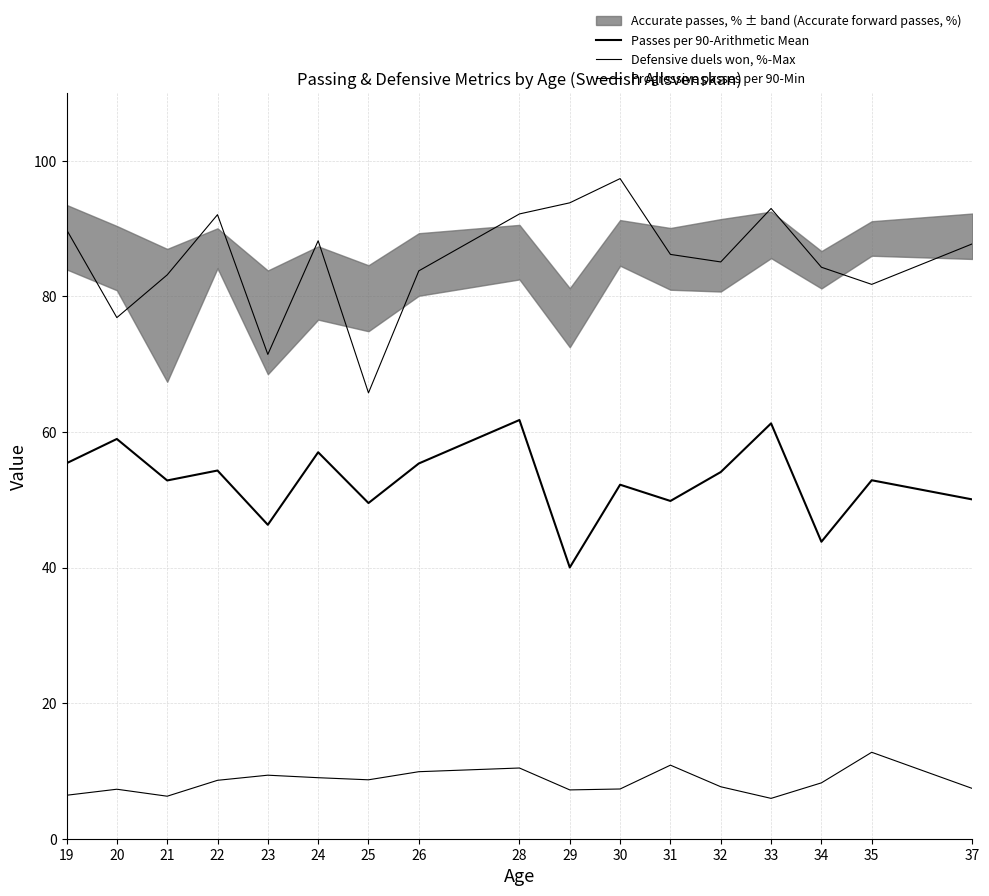

What is the value of the Progressive passes per 90-Min point at the 15th from the left?

8.2